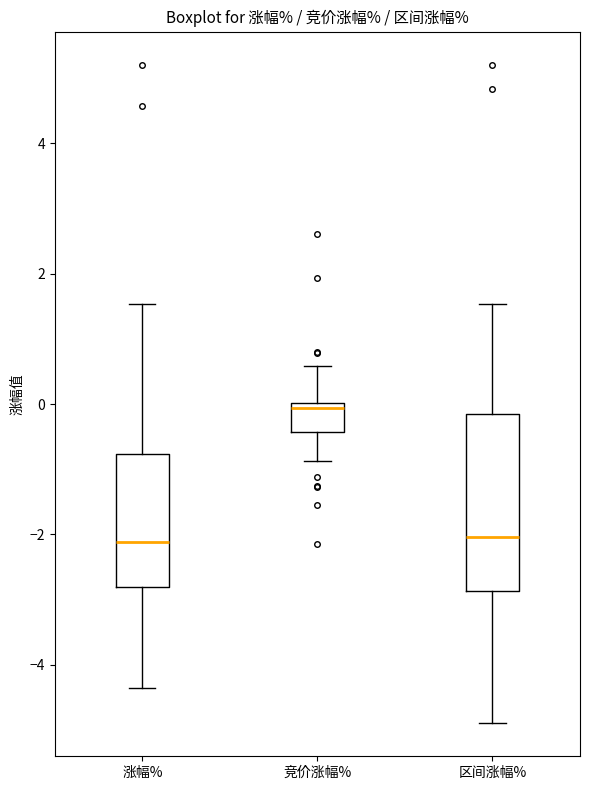

Comparing the boxes themselves (not the whiskers), which one is the tallest?

区间涨幅%